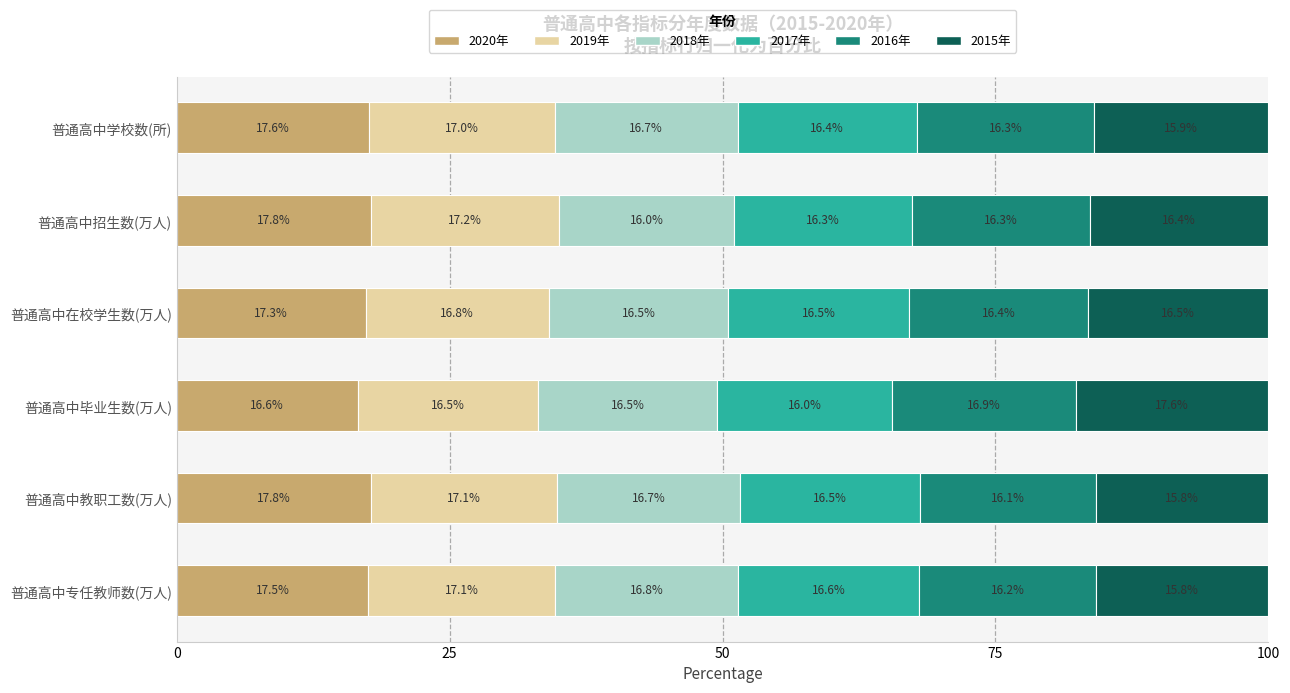

The 2020年 series shows 16.6 at 普通高中毕业生数(万人). True or false?

True